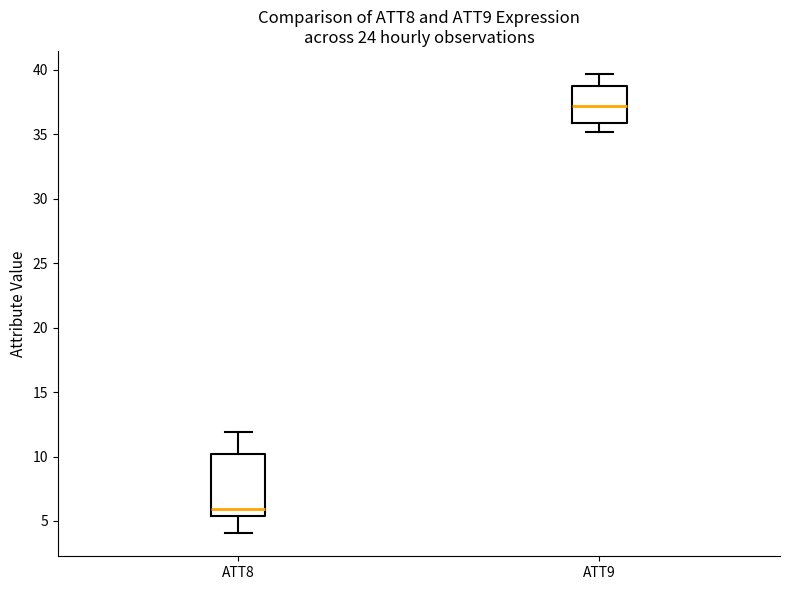

Reading left to right, transcribe this box plot: for each box, give where its median line is, the range the box spans, and where its two whiskers end, as read against the y-axis. The values are not printed on the chart, so give them approximately, as read against the axis.

ATT8: median 6.0, box 5.5 to 10.0, whiskers 4.0 to 12.0
ATT9: median 37.0, box 36.0 to 39.0, whiskers 35.0 to 39.5